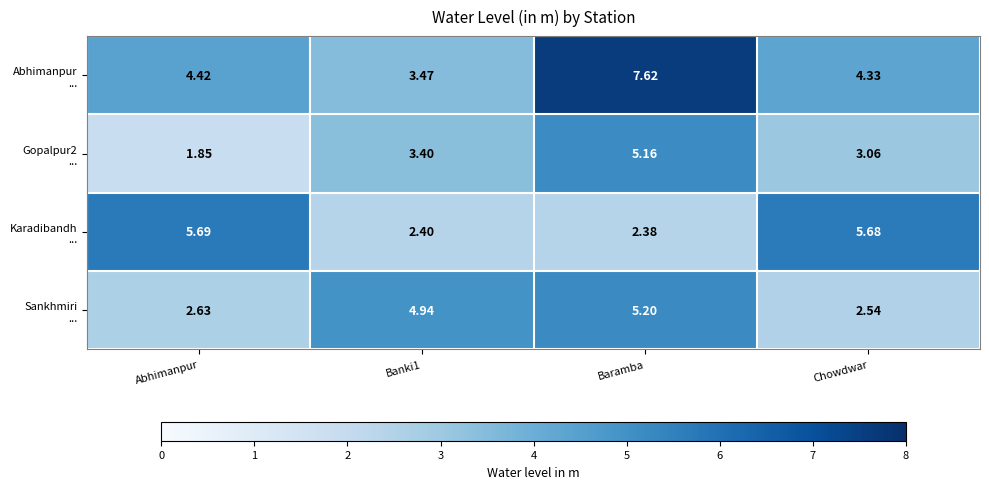

Which category has the lowest value across all series?

Abhimanpur